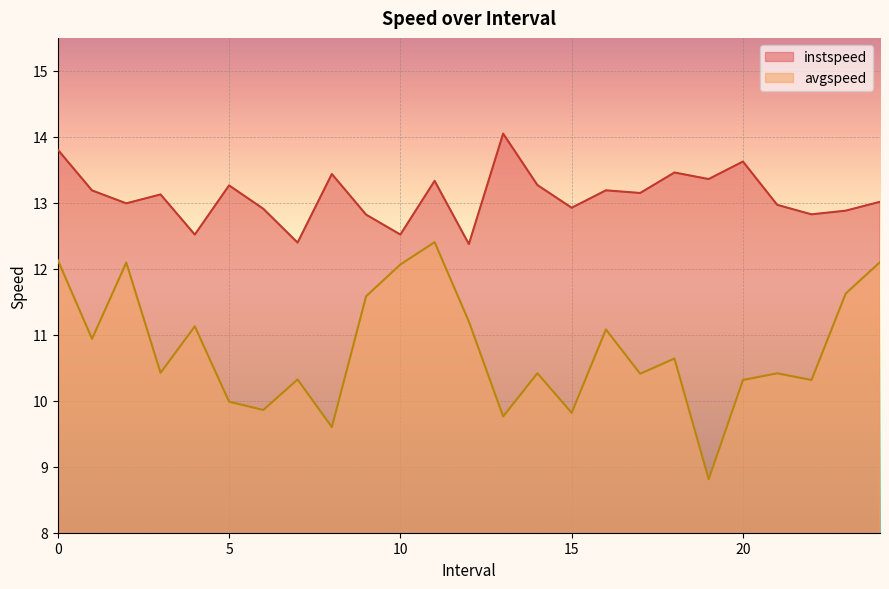

True or false: instspeed and avgspeed intersect in this chart.

False